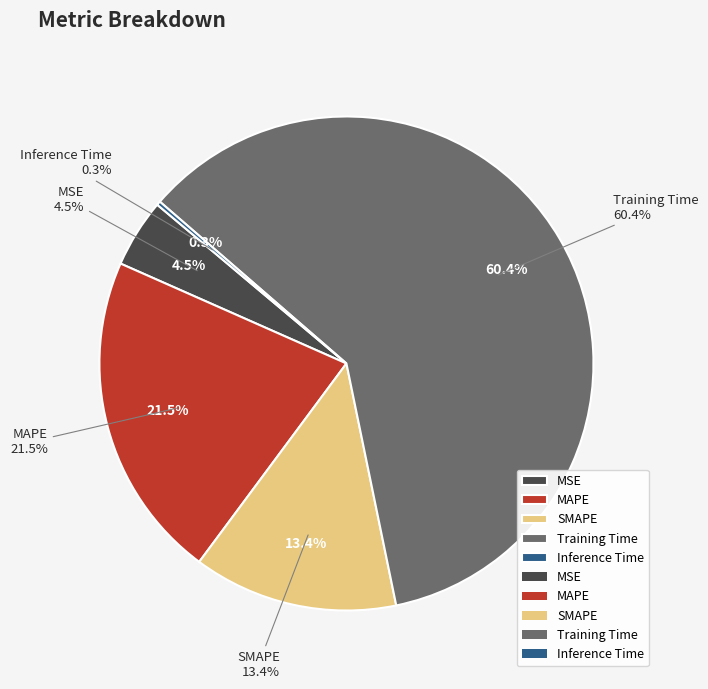

Between MSE and Inference Time, which is larger?

MSE